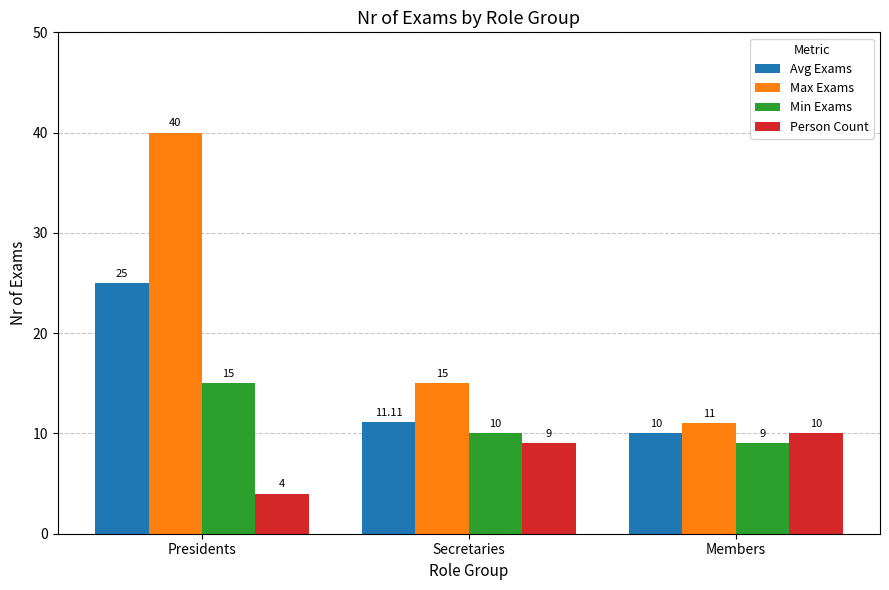

What is the difference between the Person Count values at Secretaries and Members?

1.0